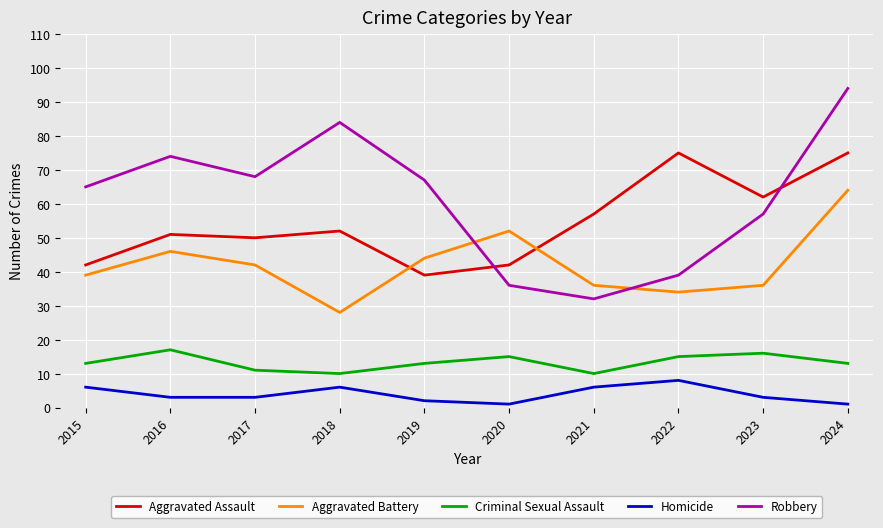

Which series has the widest spread of values?

Robbery